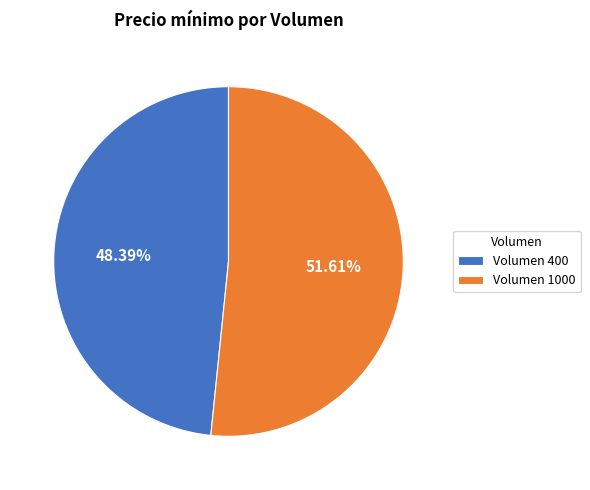

What is the smallest slice in the pie chart?

Volumen 400